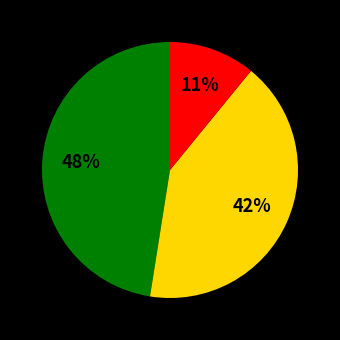

To the nearest percent, what is the difference between the largest and smallest slice percentages?

37%